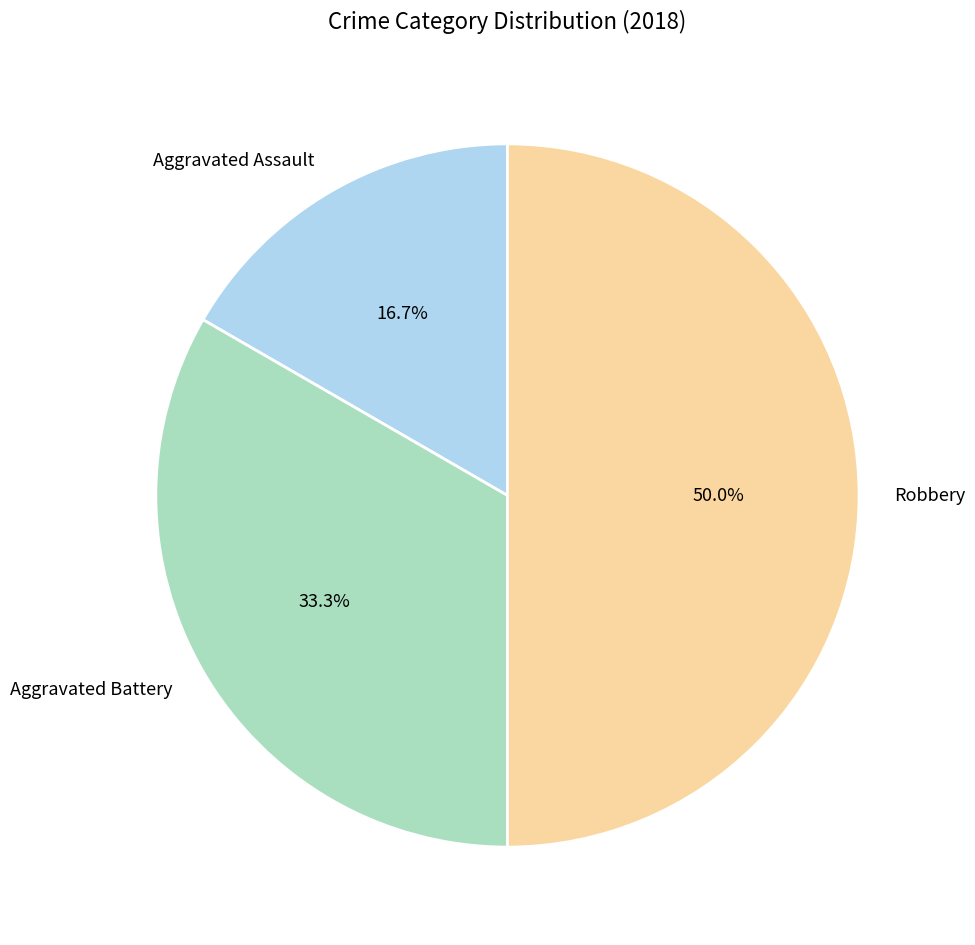

To the nearest percent, what percentage of the pie is Robbery?

50%